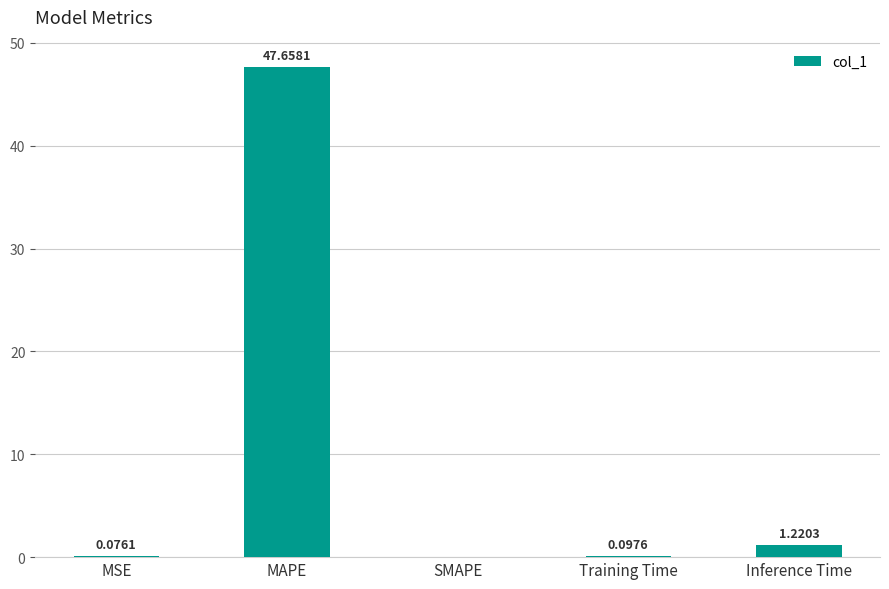

Where is the data nearest to the value 23?

Inference Time